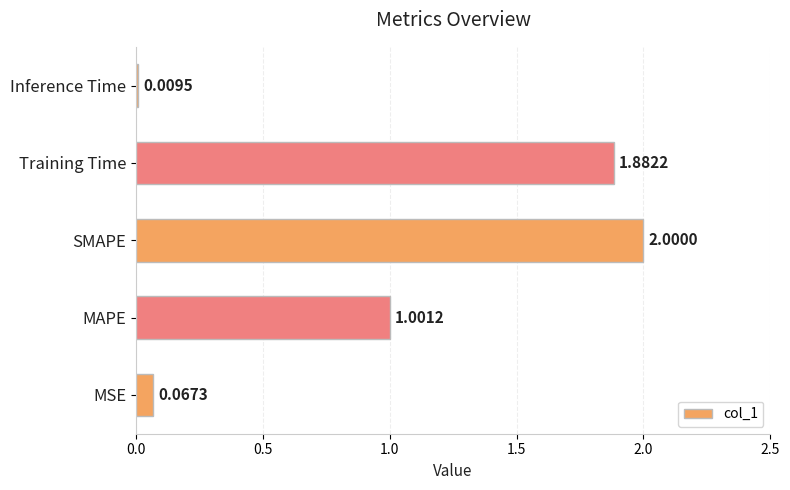

What is the sum of the values at MSE and SMAPE?

2.1